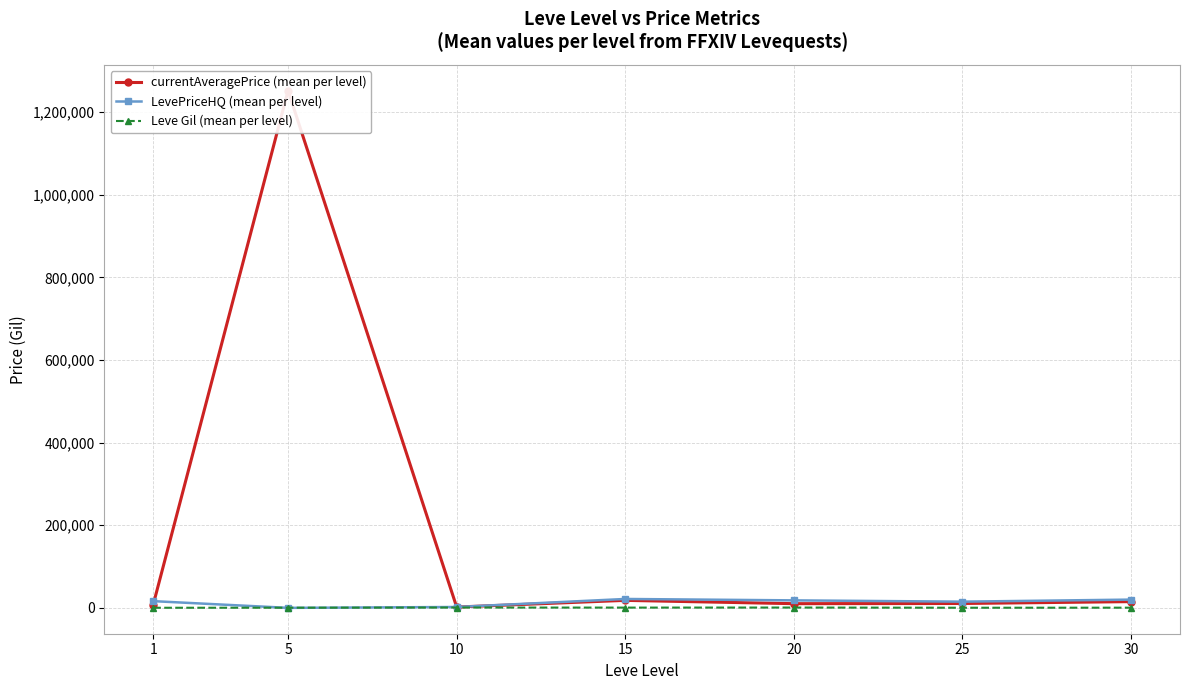

How many times do LevePriceHQ (mean per level) and currentAveragePrice (mean per level) cross each other?

2